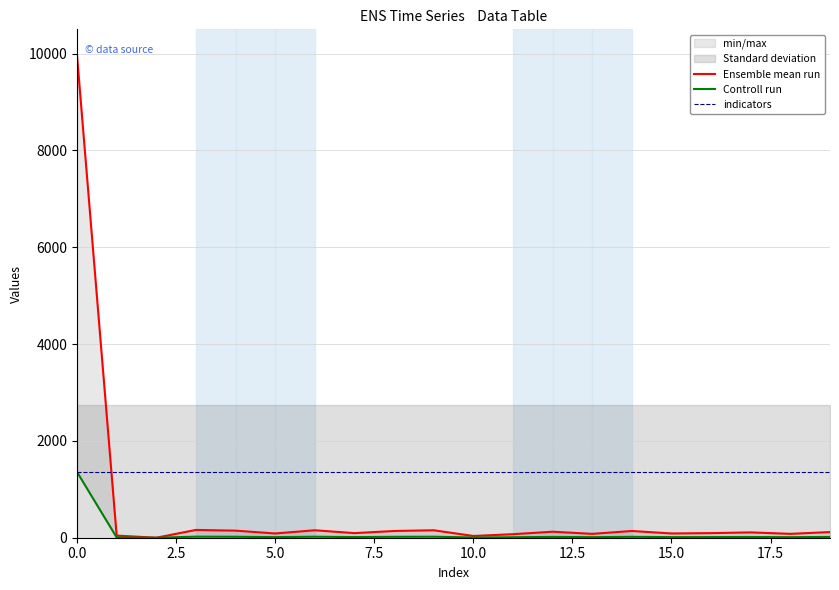

How many interior local valleys does the Ensemble mean run series have?

7